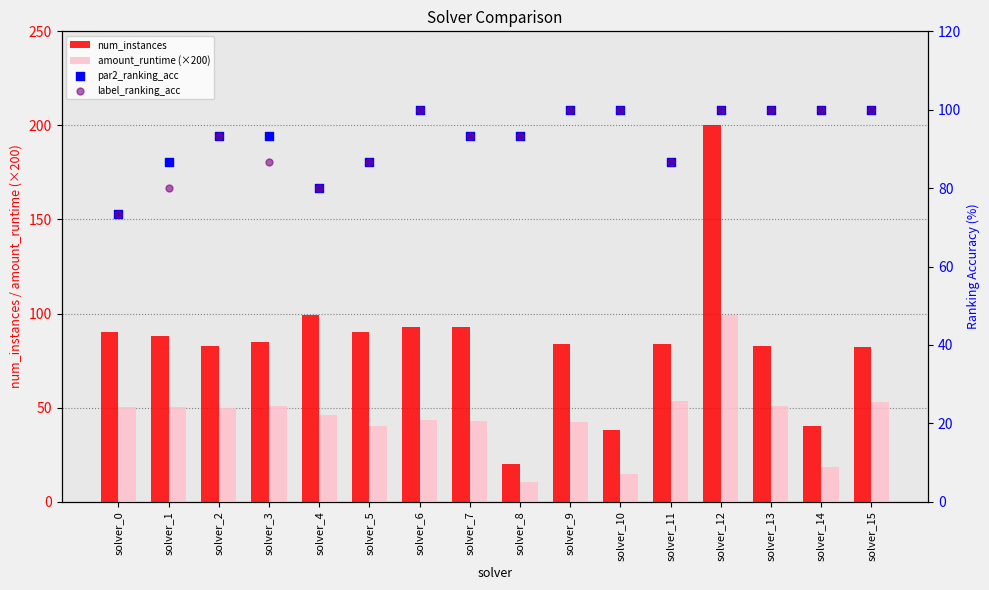

Which series reaches the minimum Y coordinate?

amount_runtime (×200)